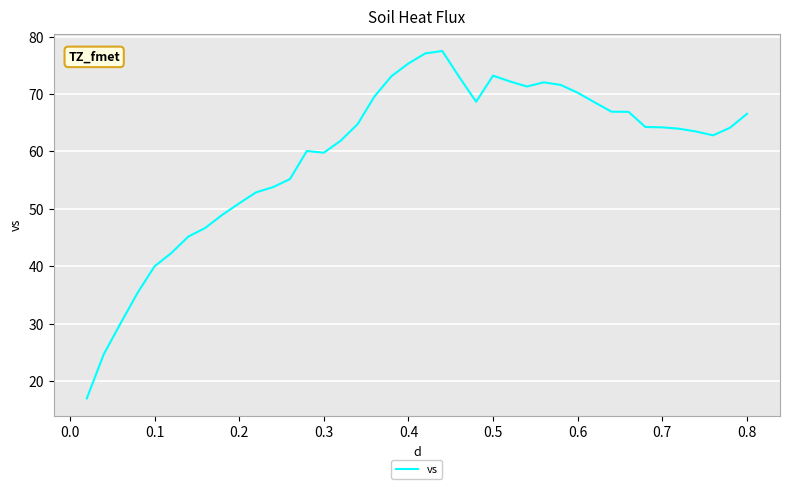

What is the greatest value displayed?

77.5